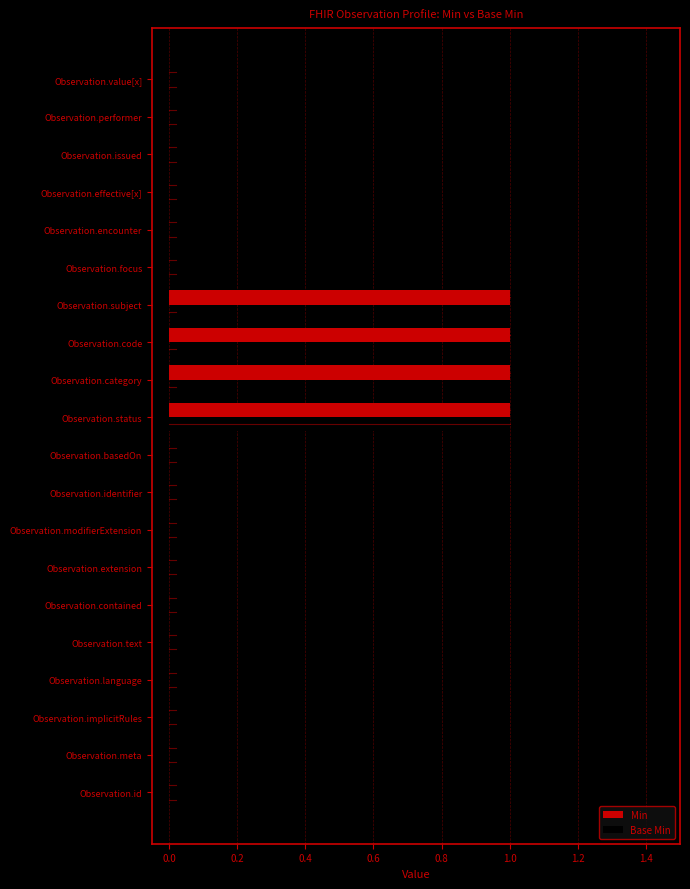

The Min series shows -1 at Observation.language. True or false?

False